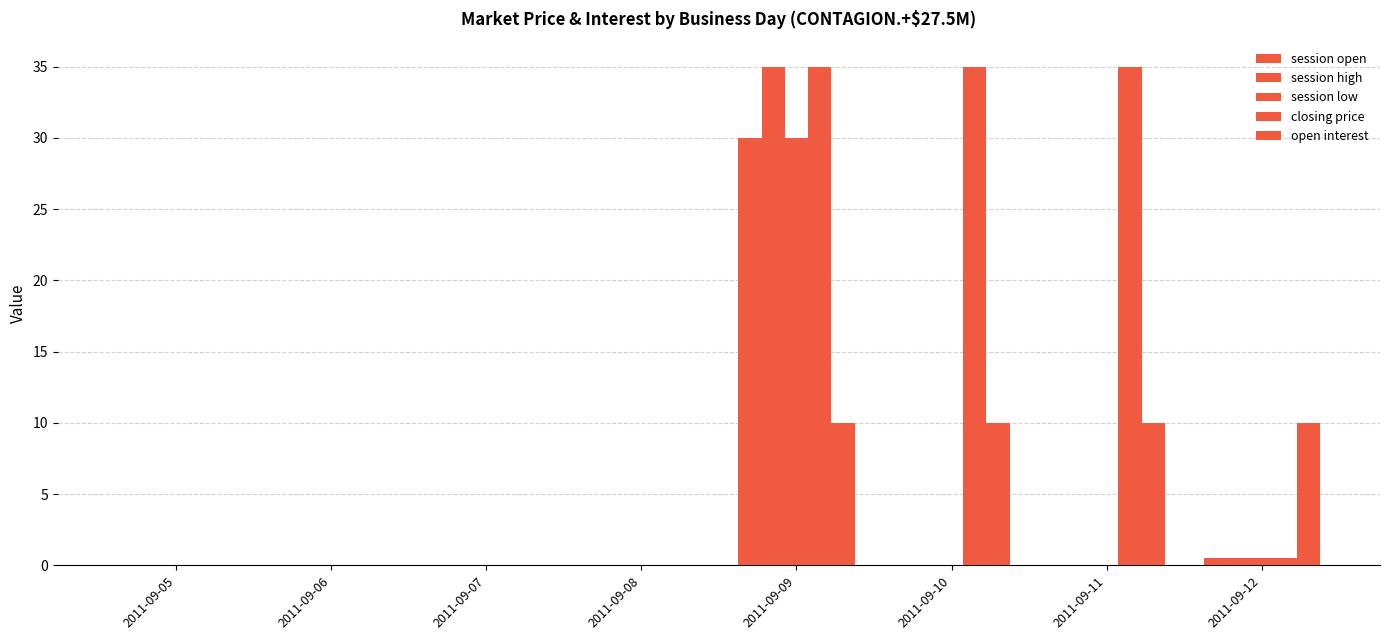

What is the value of the session low bar at the 8th from the left?

0.5